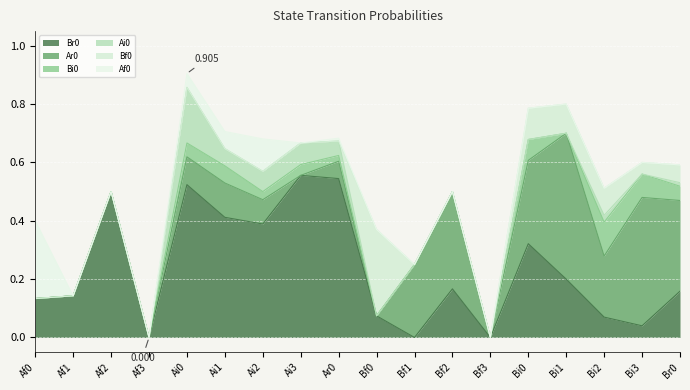

Where is Bf0 nearest to the value 0?

Af0